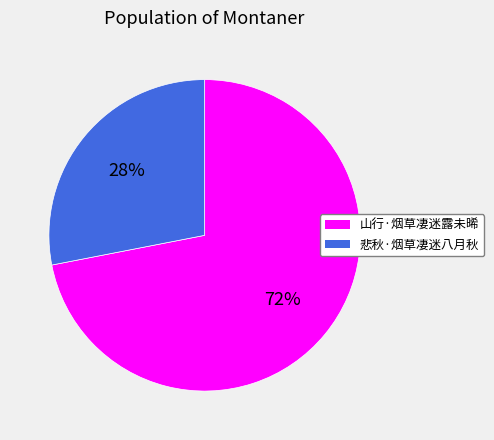

What percentage is the 山行·烟草凄迷露未晞 slice, to the nearest percent?

72%